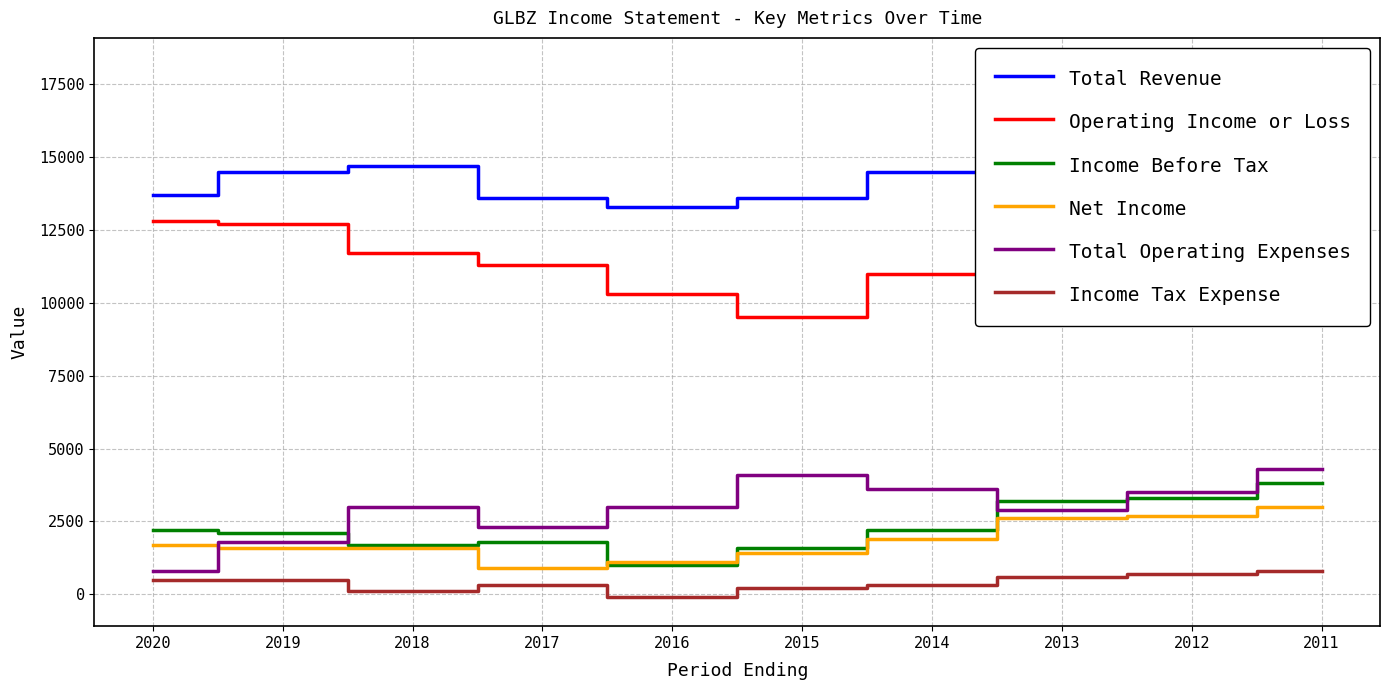

Which series has the largest total across all categories?

Total Revenue